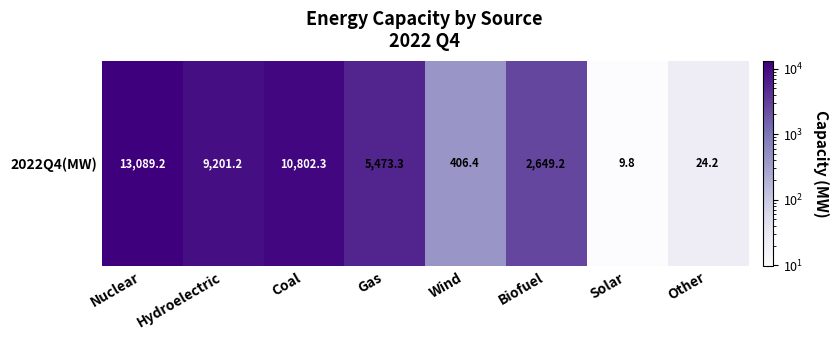

Rank the categories by value from lowest to highest.

Solar, Other, Wind, Biofuel, Gas, Hydroelectric, Coal, Nuclear